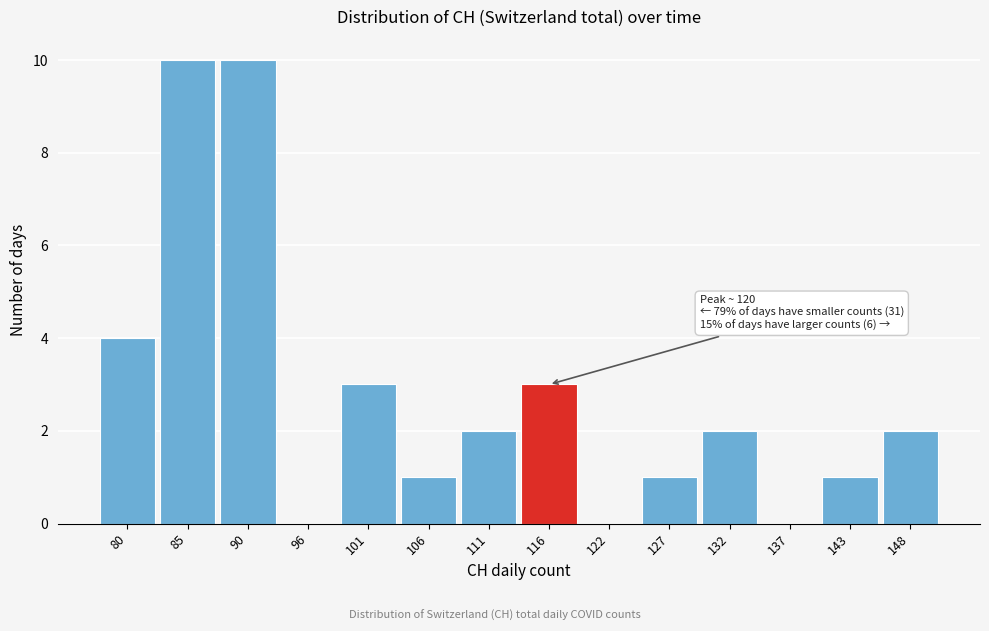

Reading right to left, what are all the values shown in this chart?

148=2	143=1	137=0	132=2	127=1	122=0	116=3	111=2	106=1	101=3	96=0	90=10	85=10	80=4